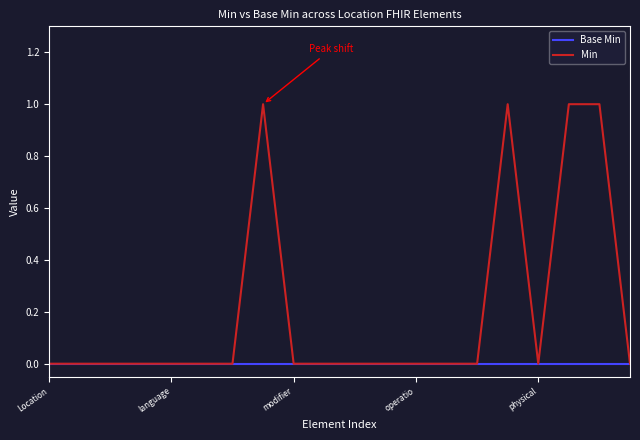

Which series has the largest range (max minus min)?

Min